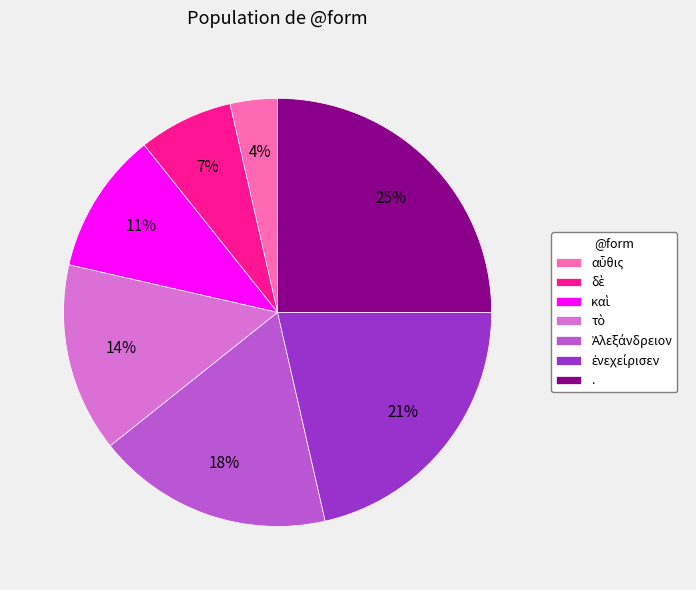

To the nearest percent, what is the difference between the largest and smallest slice percentages?

21%